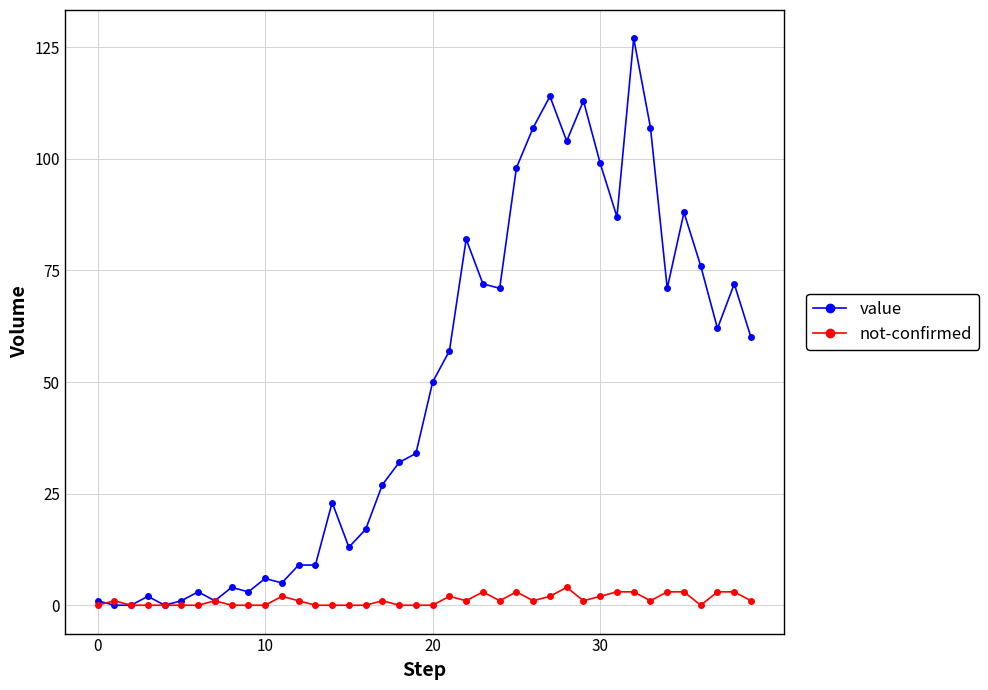

True or false: not-confirmed has more than 2 interior local peaks.

True